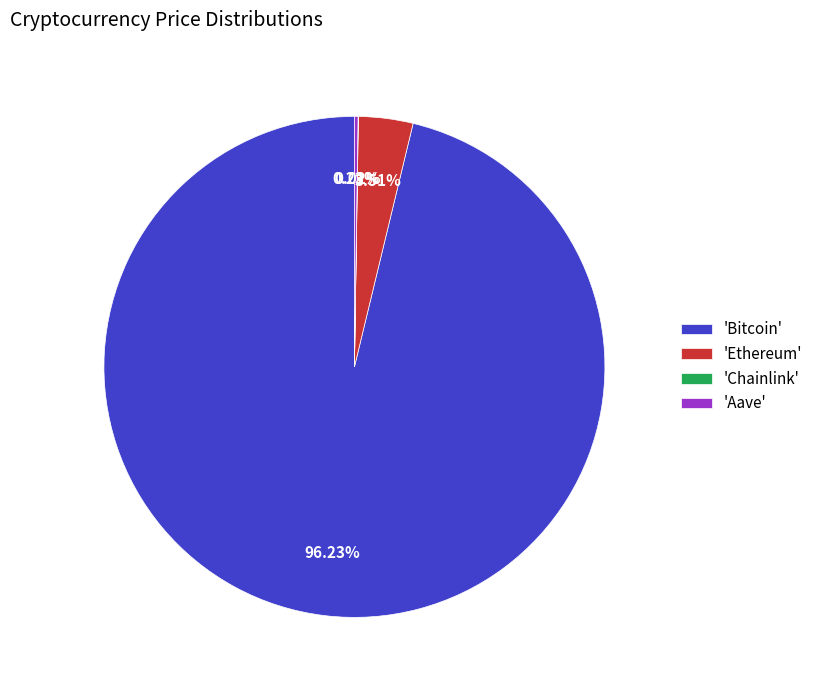

Does 'Bitcoin' account for over 50% of the chart?

Yes